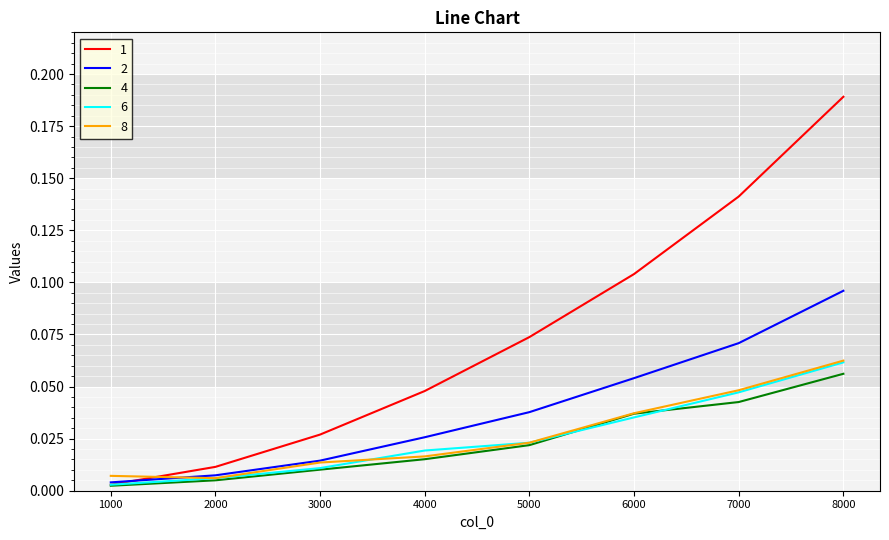

Which series has the largest range (max minus min)?

1